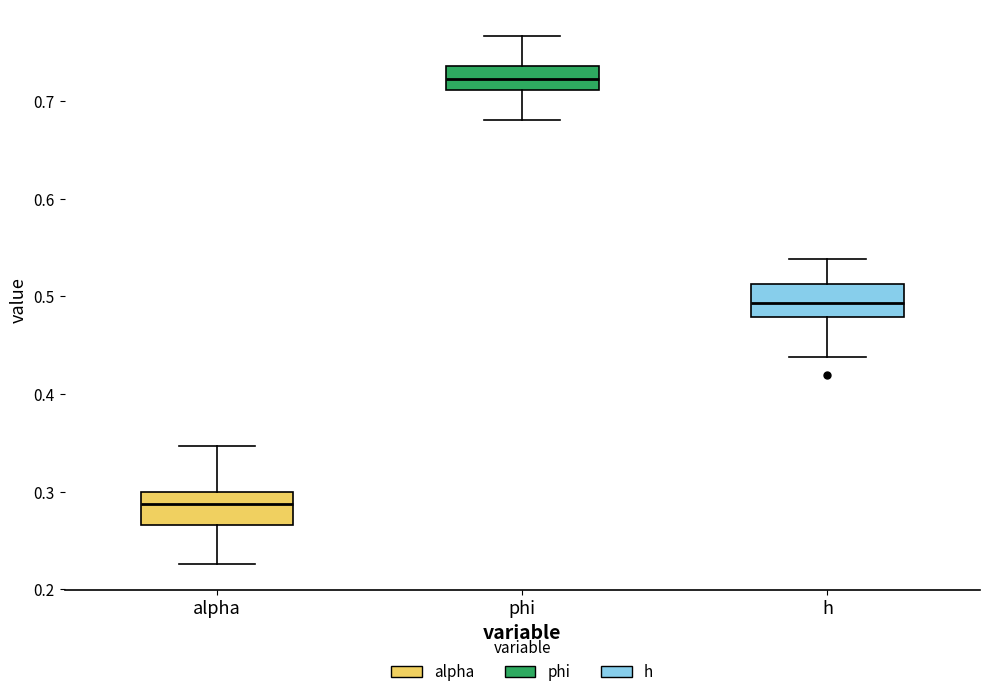

Which box's median line is the highest?

phi